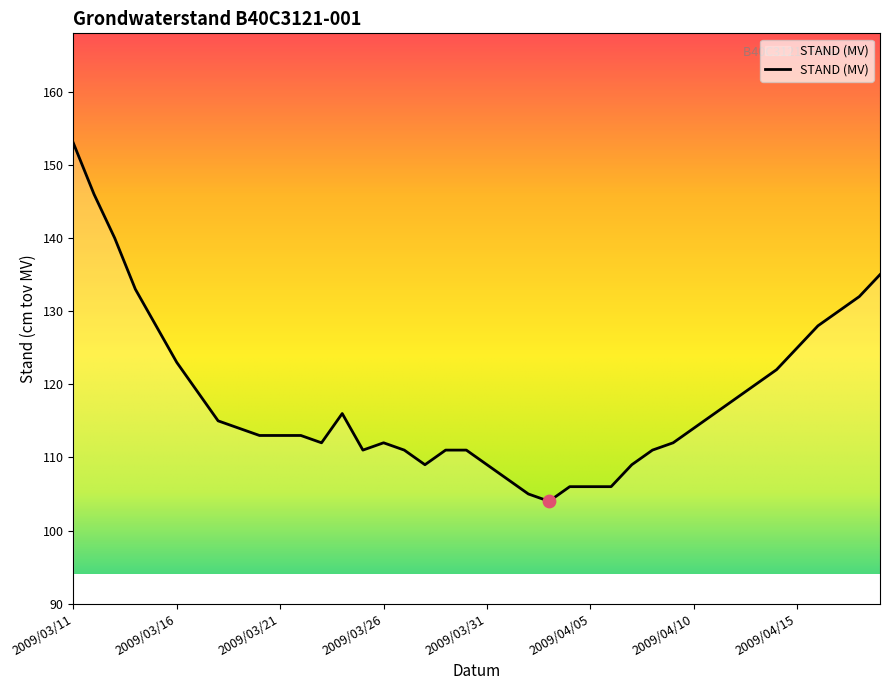

What is the difference between the maximum and minimum values?

49